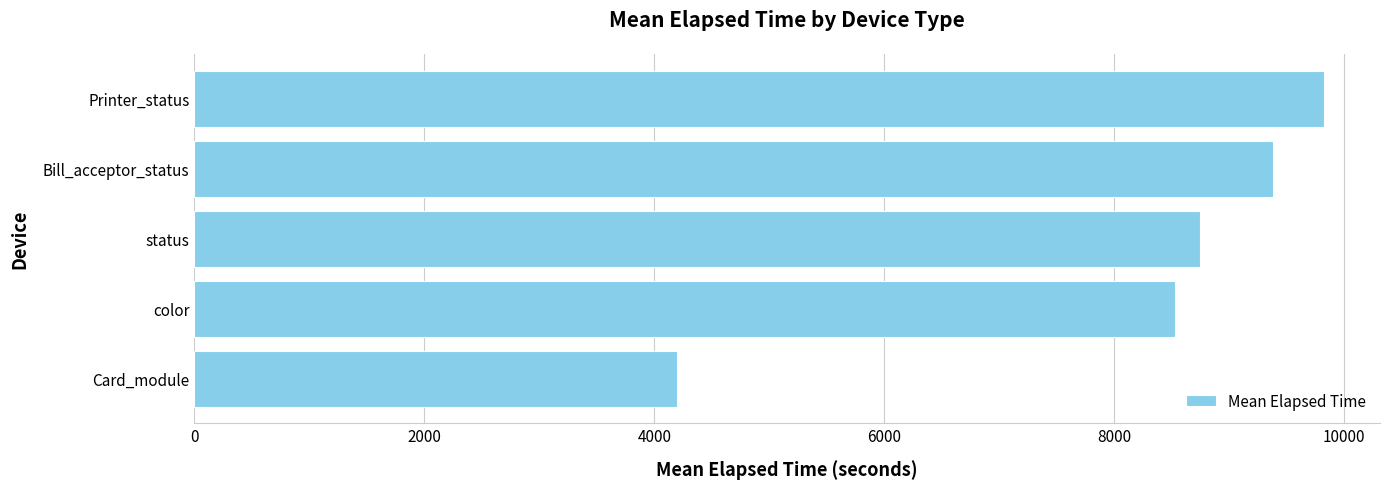

How many bars are there in total?

5